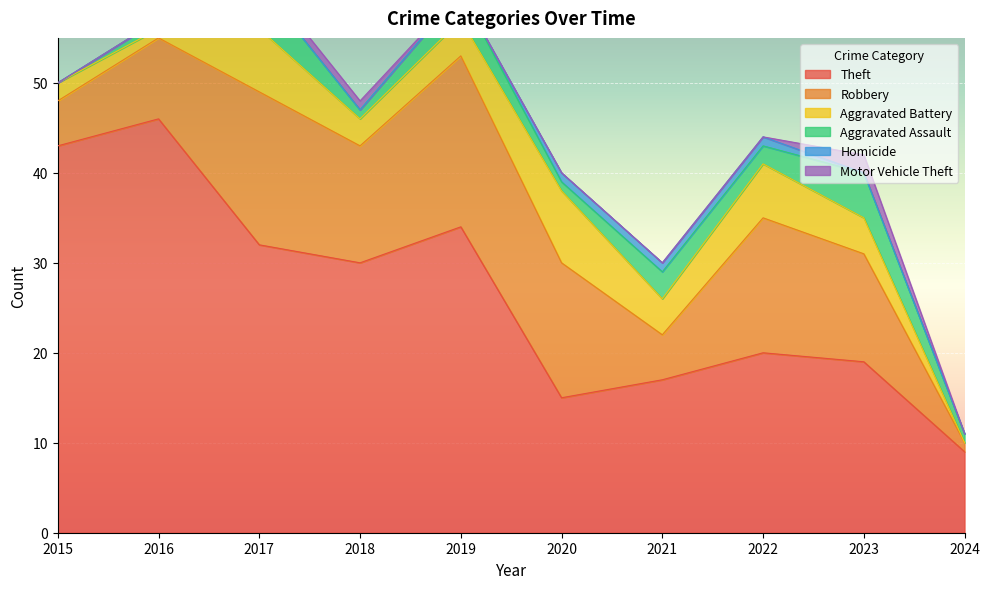

What is the value of the Robbery point at the 4th from the left?

13